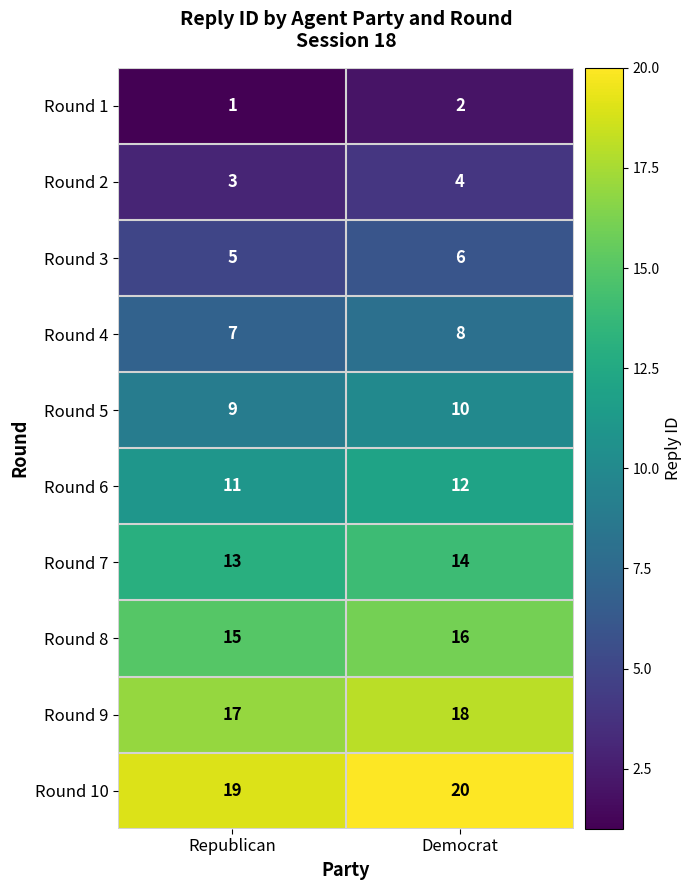

Count the number of data series in this chart.

10